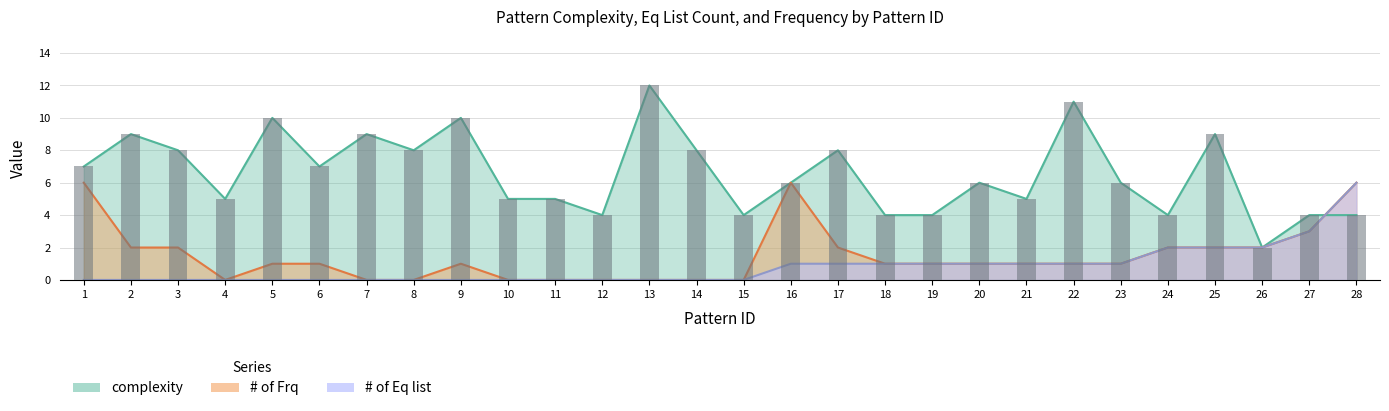

Is it true that complexity equals 5 at 18?

False